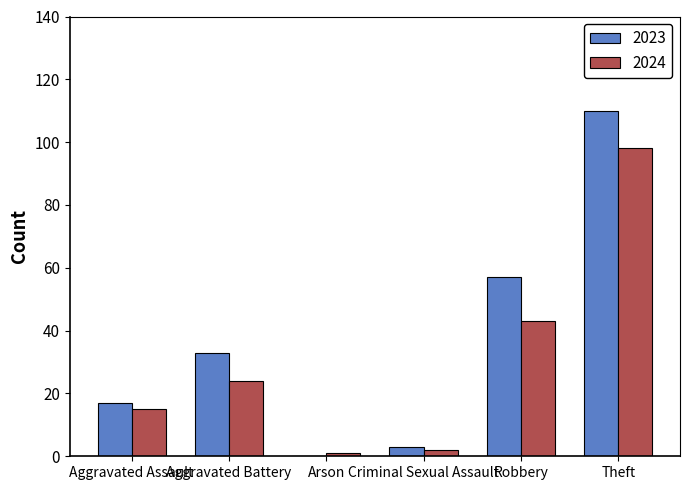

What is the sum of the 2024 values at Theft and Aggravated Battery?

122